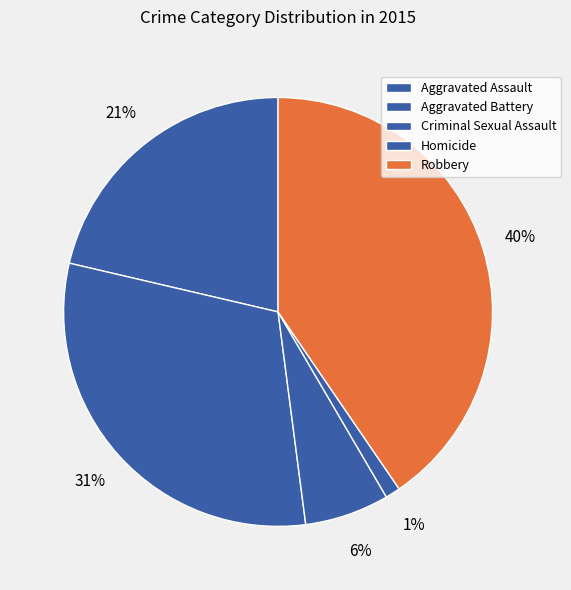

Does Robbery account for over 50% of the chart?

No